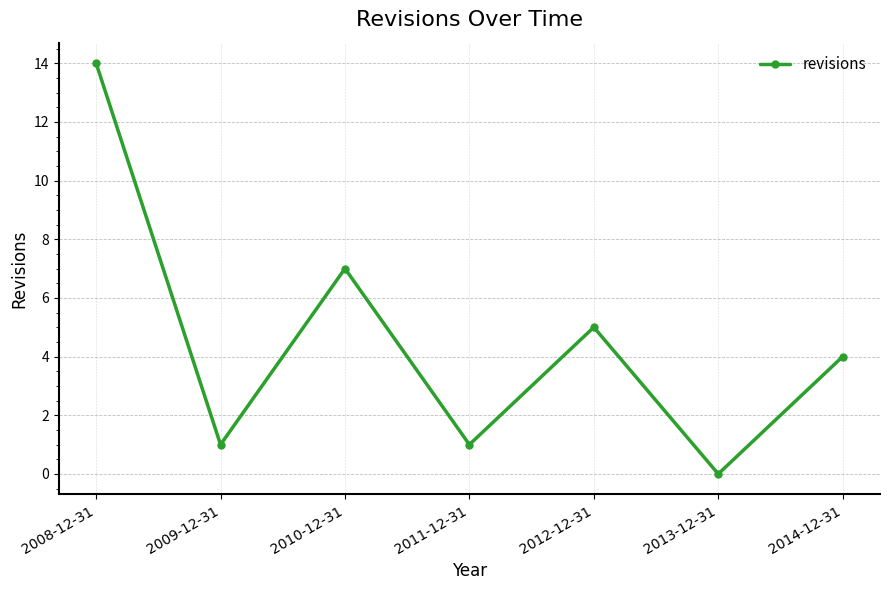

Reading left to right, what are all the values shown in this chart?

2008-12-31=14	2009-12-31=1	2010-12-31=7	2011-12-31=1	2012-12-31=5	2013-12-31=0	2014-12-31=4